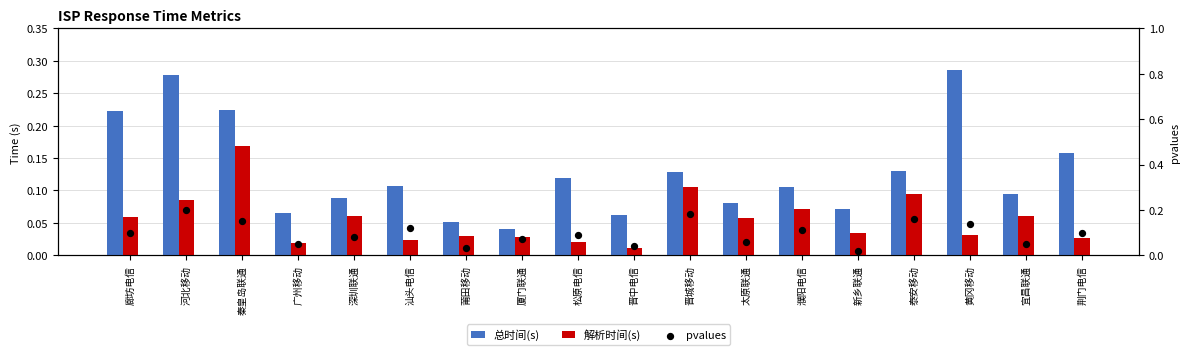

What are all the series names shown in the legend?

总时间(s), 解析时间(s), pvalues